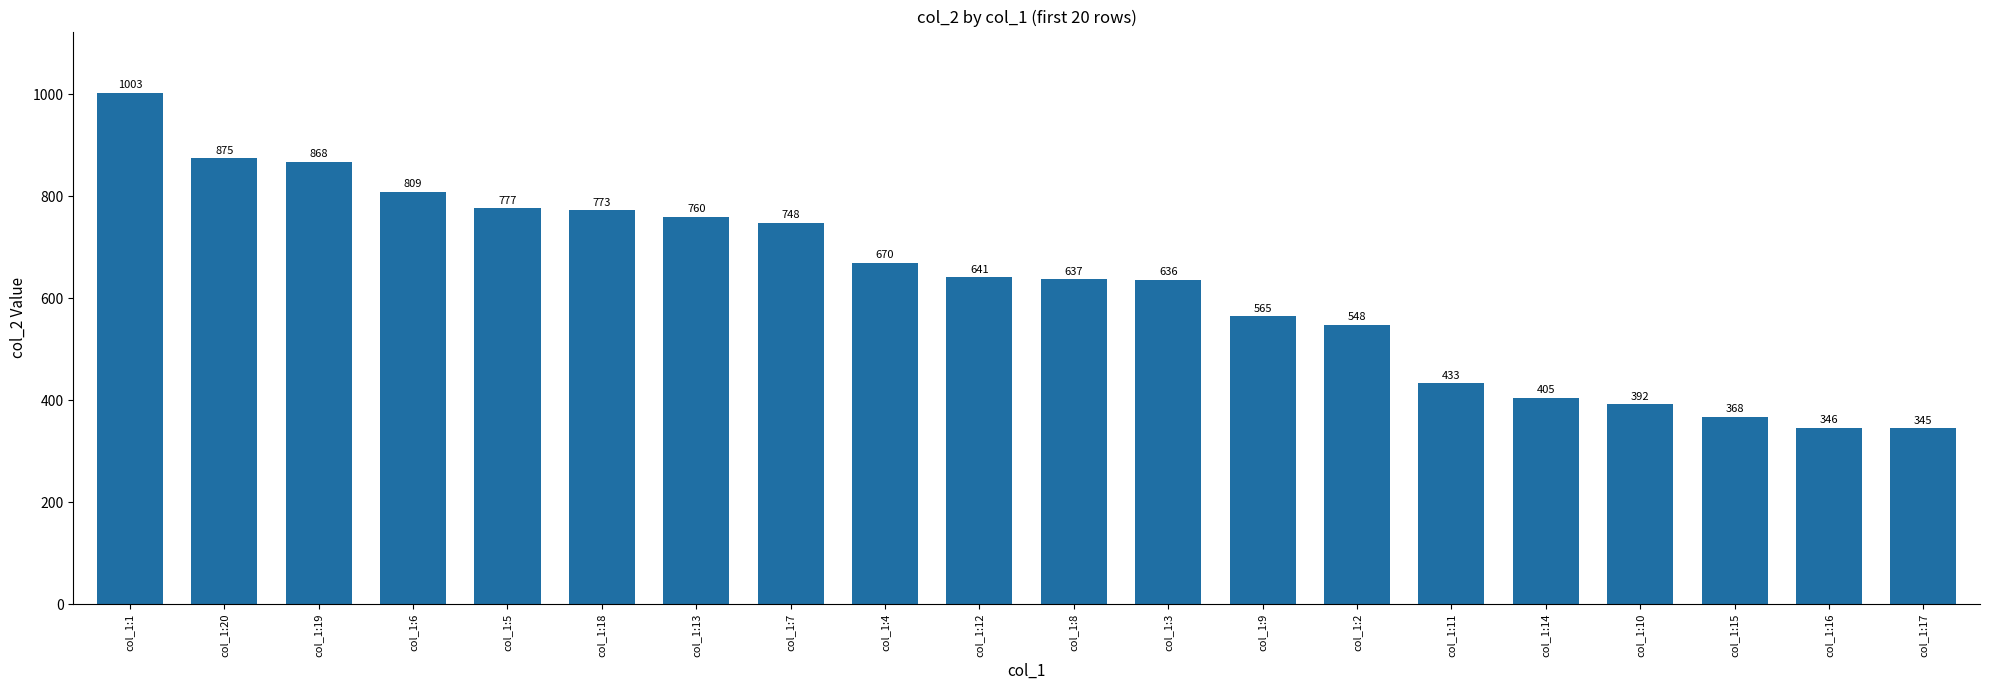

What is the value of the 13th bar from the left?

565